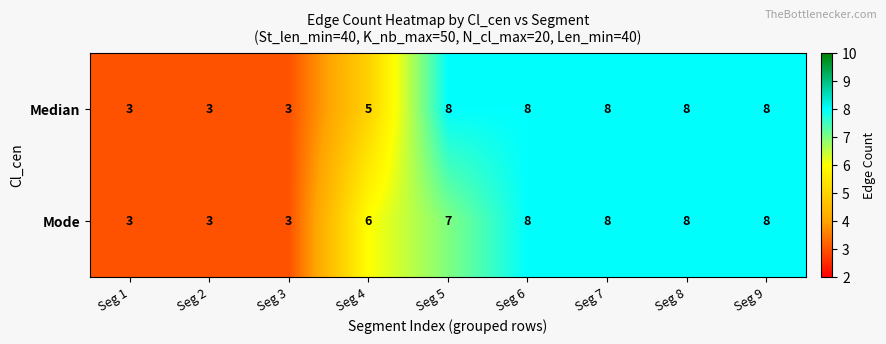

At which label is Mode closest to 5?

Seg 4